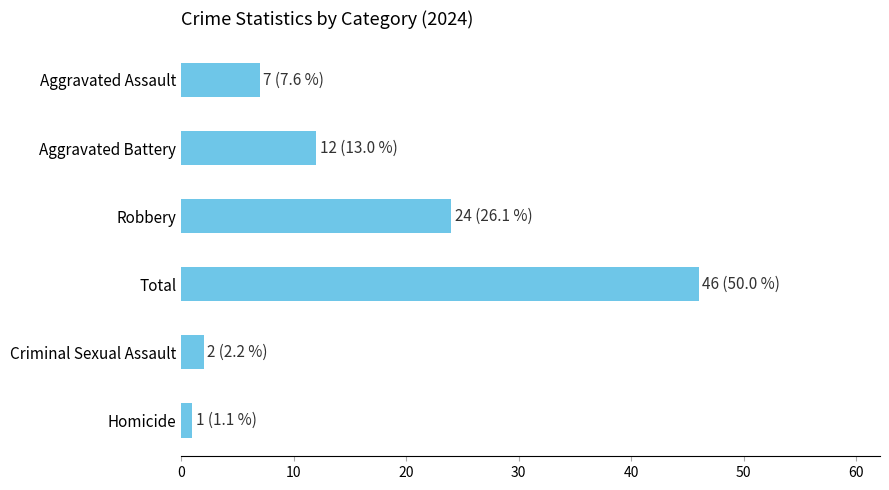

At which label is the value closest to 23?

Robbery